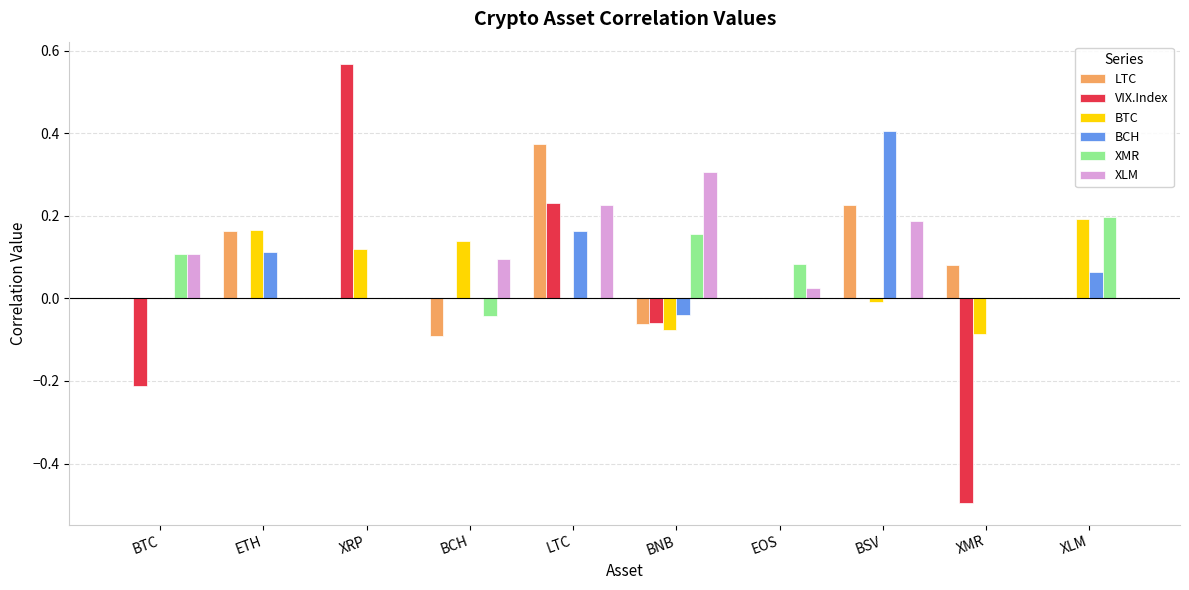

The LTC series shows 0.0 at EOS. True or false?

True